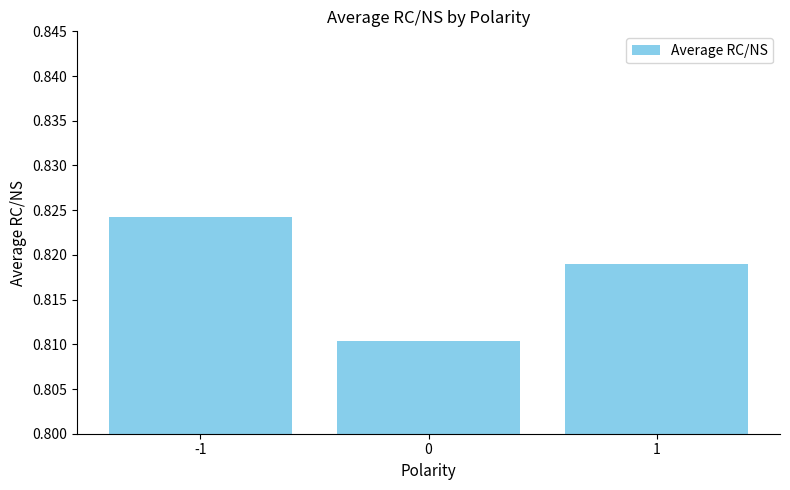

How many values are between 0 and 1?

3